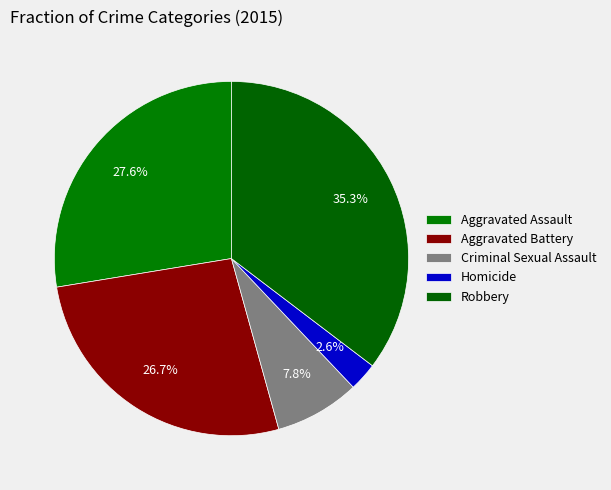

How many segments does this pie chart have?

5